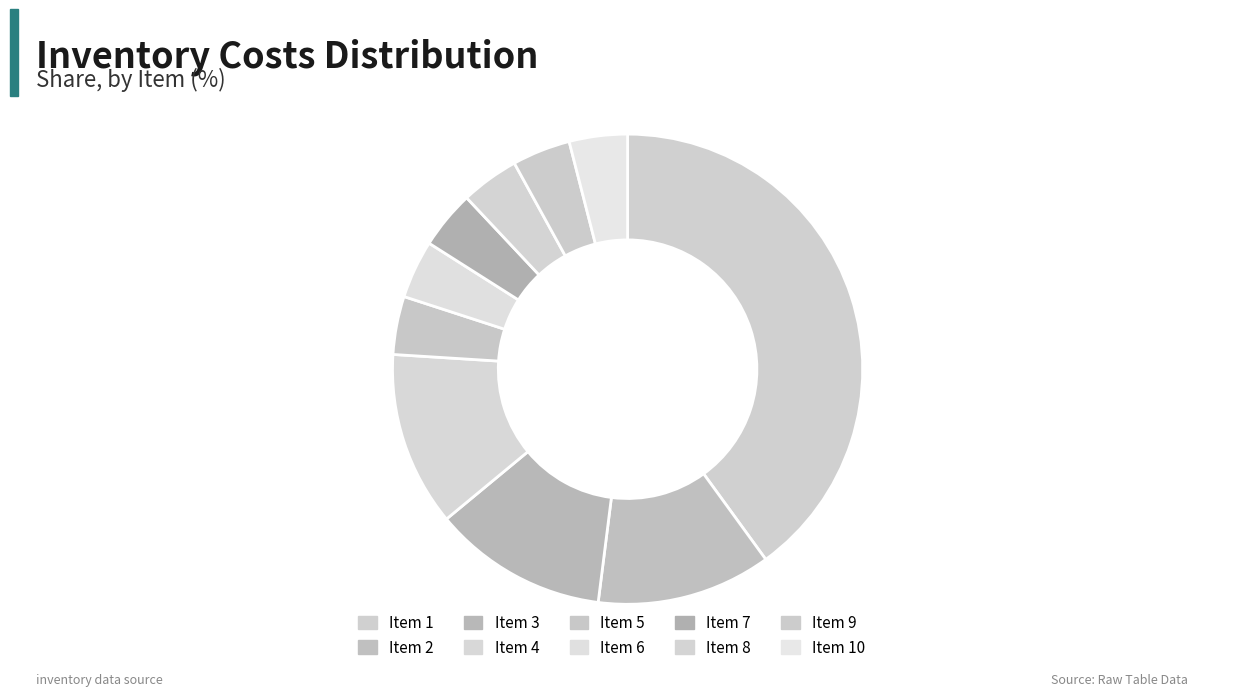

Which category has the biggest portion of the pie?

Item 1